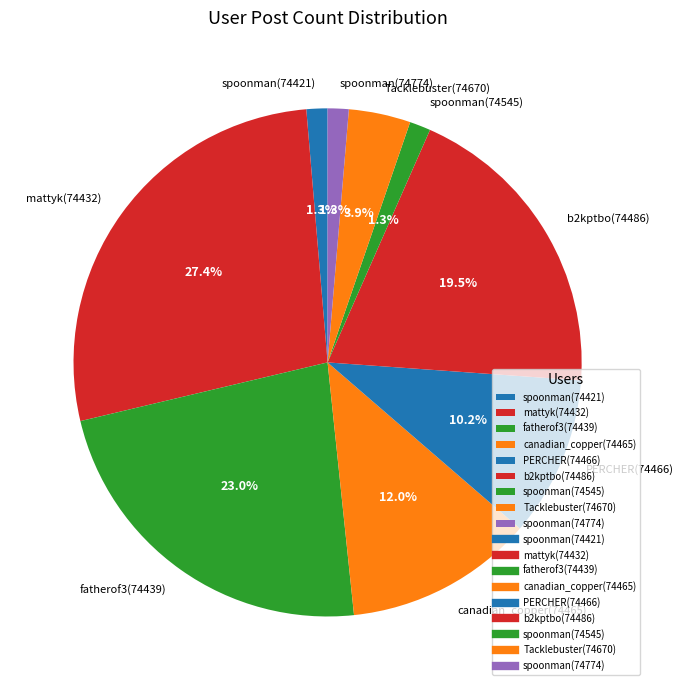

Is Tacklebuster(74670) the majority of the pie?

No